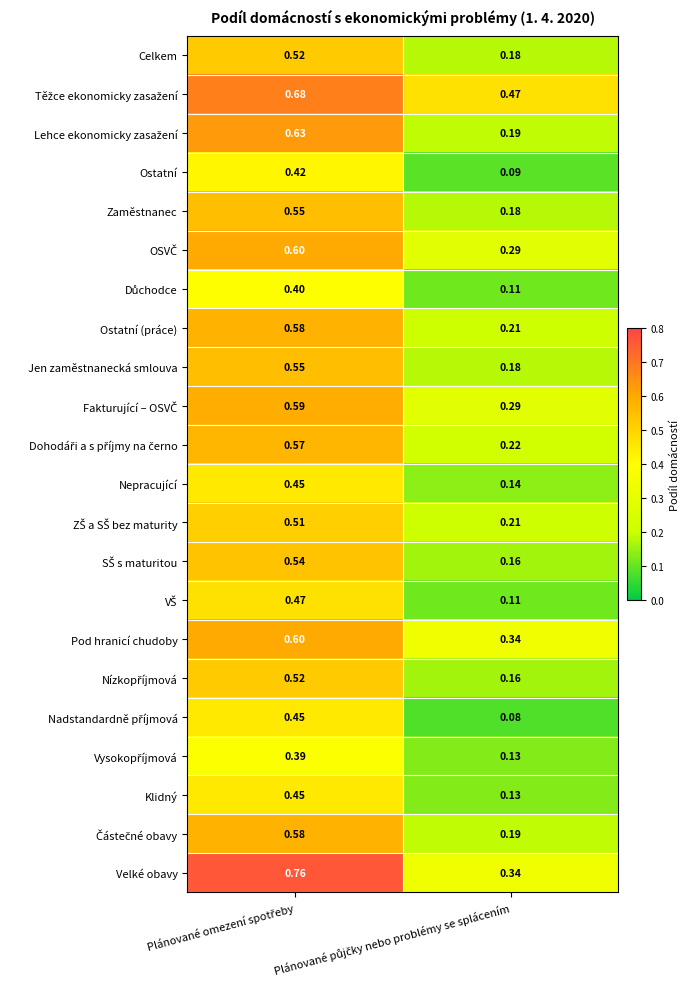

How many distinct data groups are displayed?

22